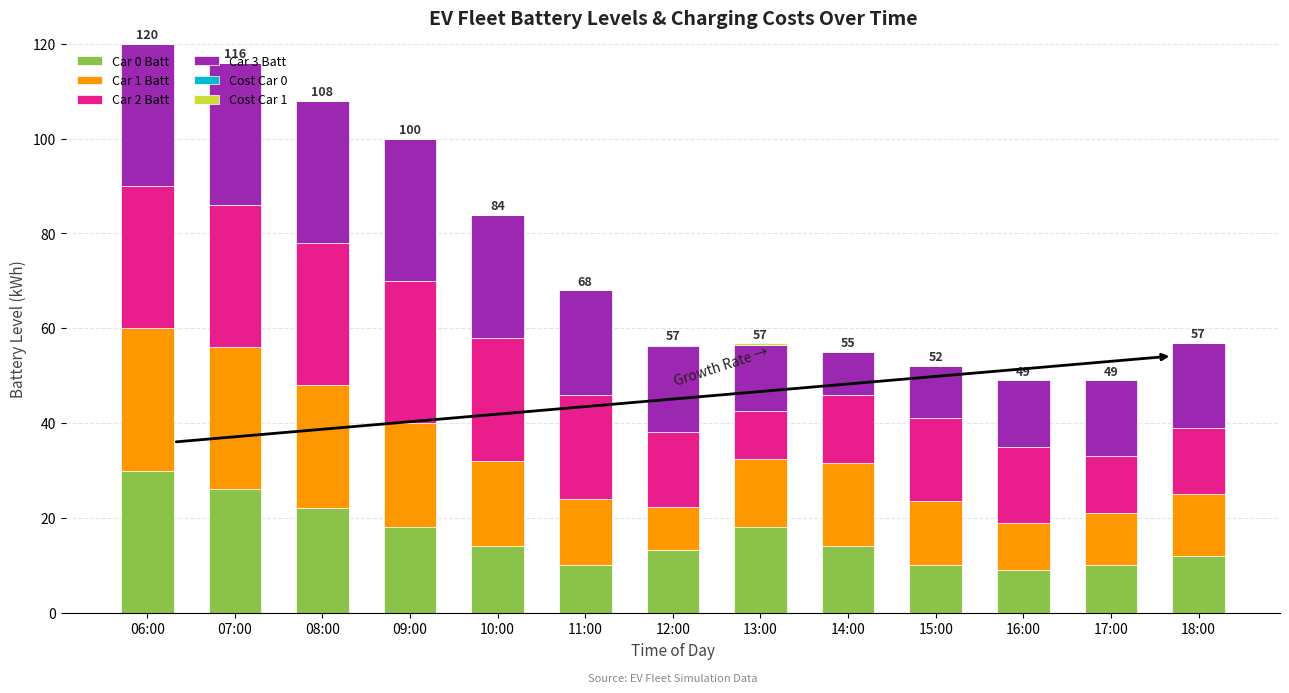

What is the total value across all series at 06:00?

120.0